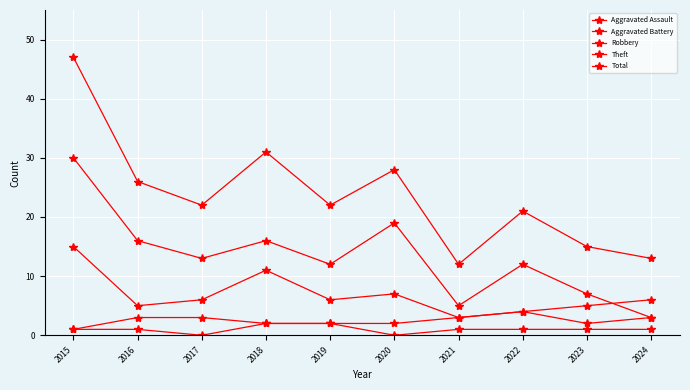

How many values in the Aggravated Battery series are below 3?

5